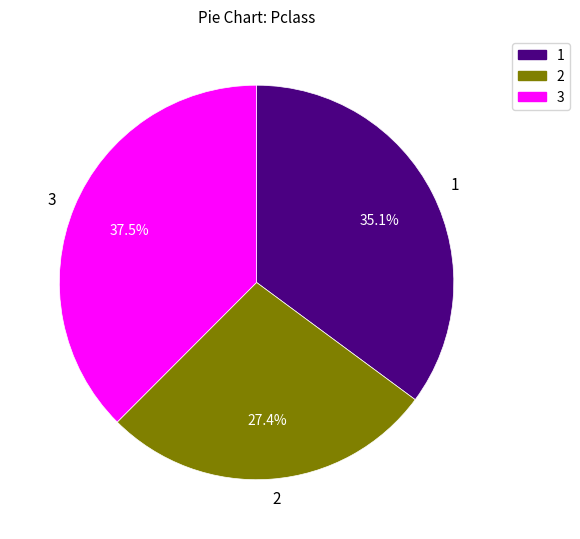

Is there a majority slice in this chart?

No